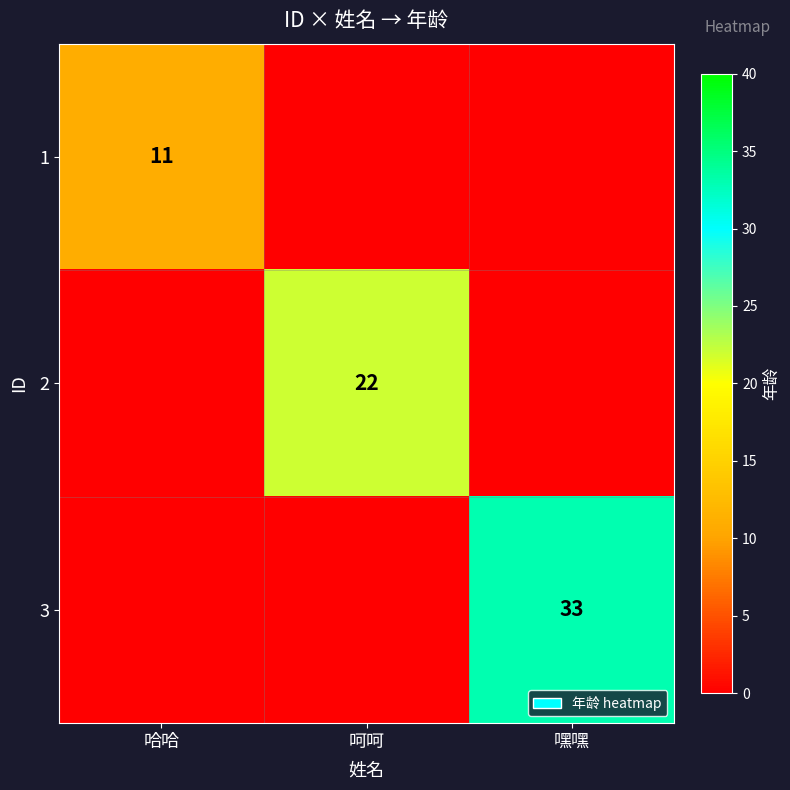

Is it true that 3 equals 33 at 嘿嘿?

True